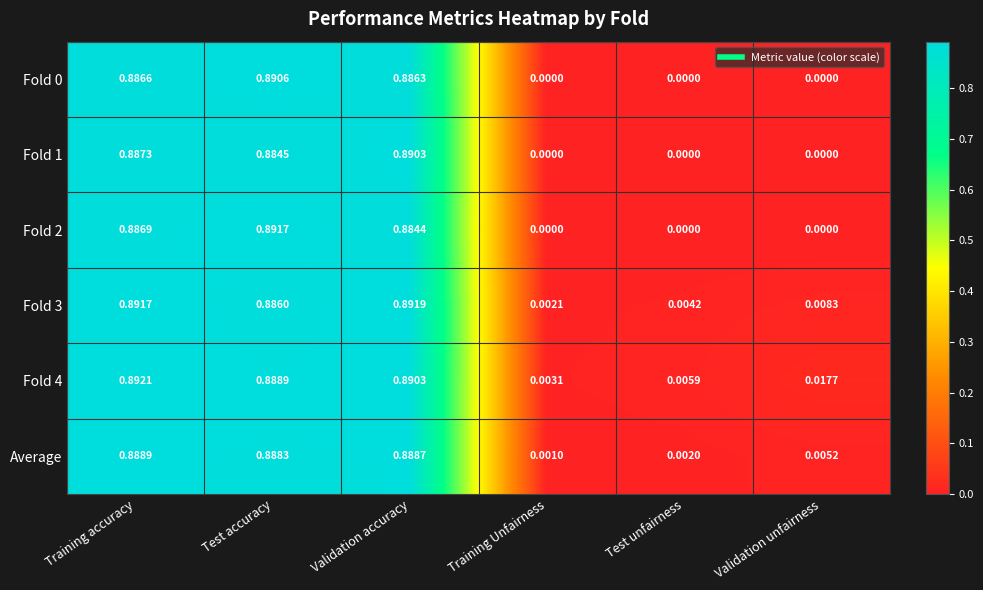

Rank the categories by Fold 4 value from highest to lowest.

Training accuracy, Validation accuracy, Test accuracy, Validation unfairness, Test unfairness, Training Unfairness